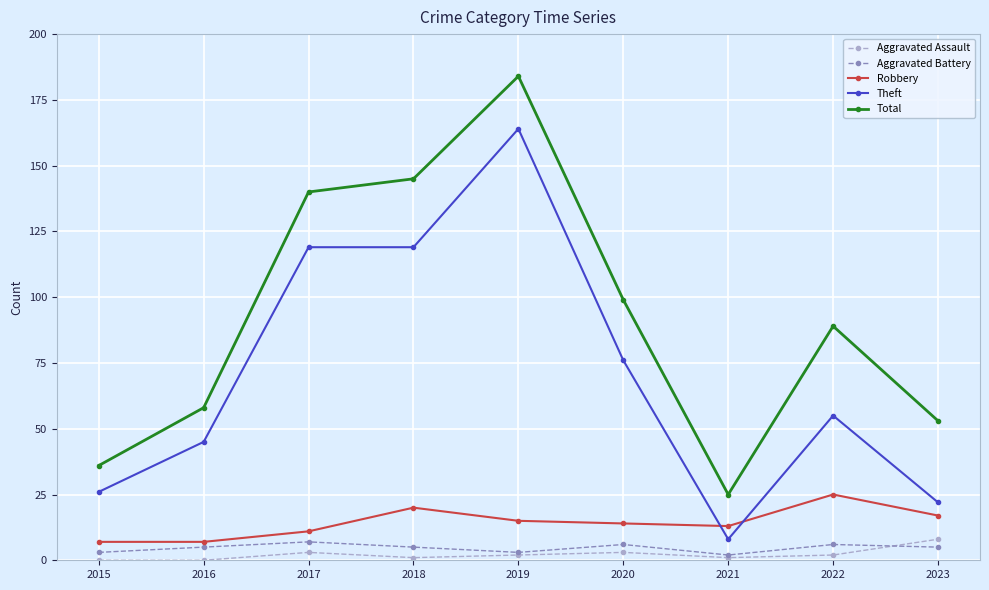

Reading right to left, what are all the values shown in this chart?

Aggravated Assault: 2023=8	2022=2	2021=1	2020=3	2019=2	2018=1	2017=3	2016=0	2015=0
Aggravated Battery: 2023=5	2022=6	2021=2	2020=6	2019=3	2018=5	2017=7	2016=5	2015=3
Robbery: 2023=17	2022=25	2021=13	2020=14	2019=15	2018=20	2017=11	2016=7	2015=7
Theft: 2023=22	2022=55	2021=8	2020=76	2019=164	2018=119	2017=119	2016=45	2015=26
Total: 2023=53	2022=89	2021=25	2020=99	2019=184	2018=145	2017=140	2016=58	2015=36